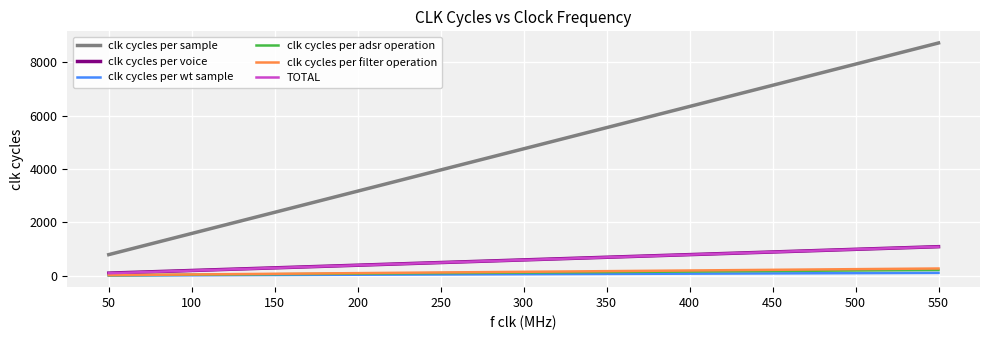

Which category has the highest value in the clk cycles per sample series?

550